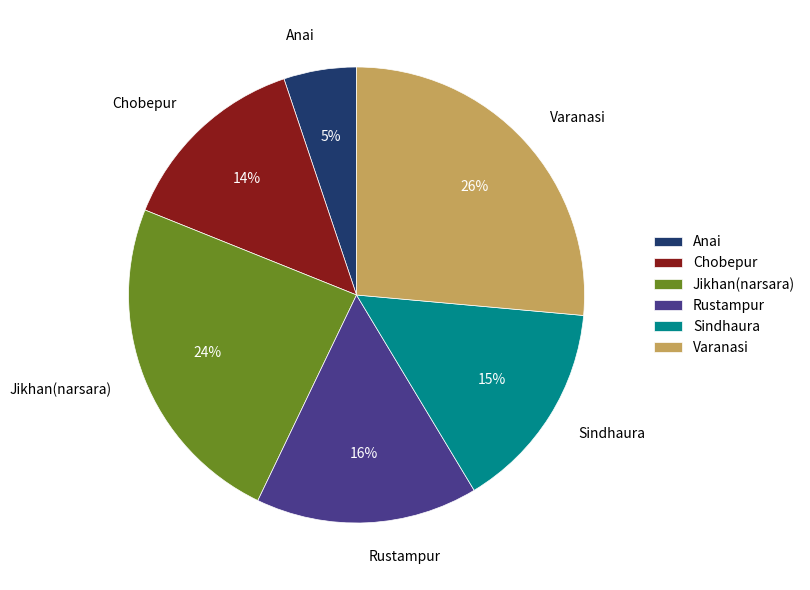

To the nearest percent, what is the average slice percentage?

17%